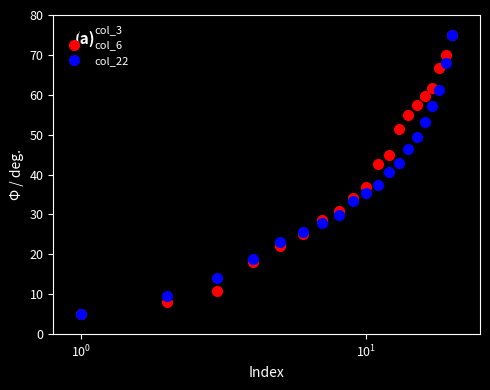

Does the chart have visible grid lines?

No